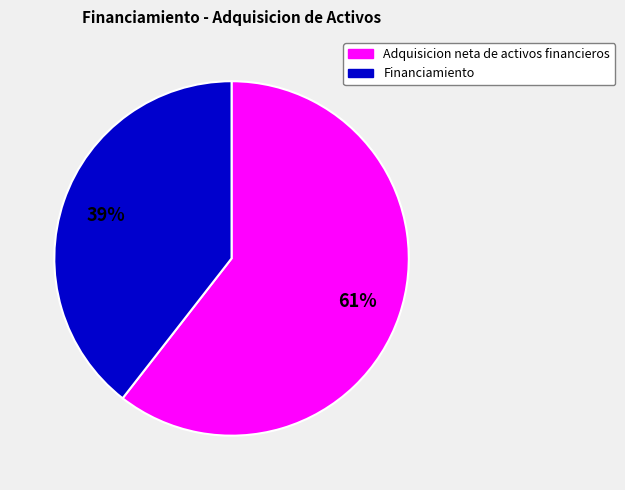

Is there any slice that represents more than half of the pie?

Yes